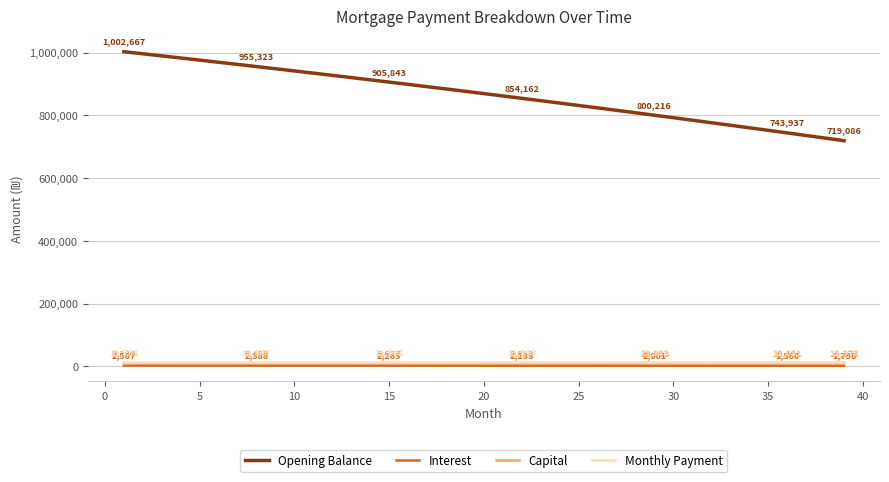

What is the highest value of the Opening Balance series?

1002666.7